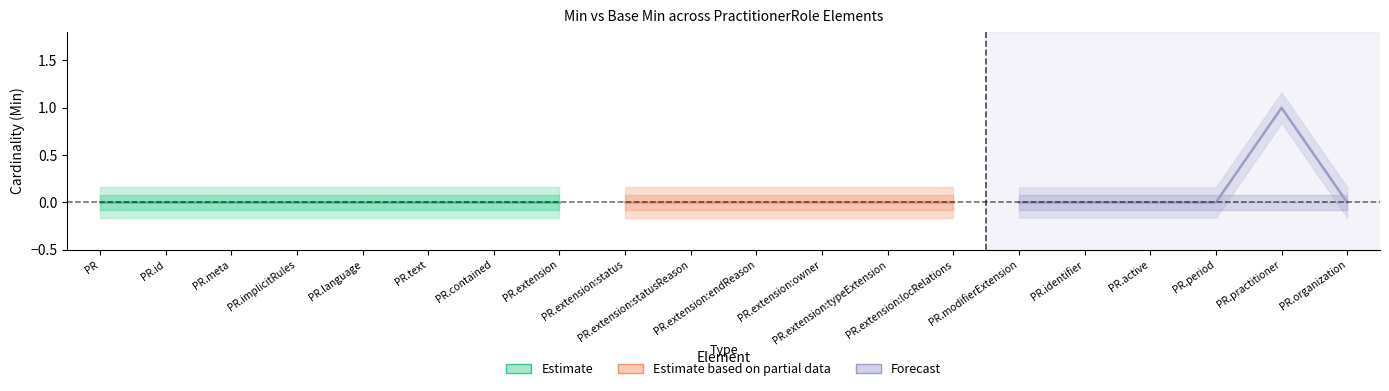

At 5, list the series in order from largest to smallest.

Min, Base_Min